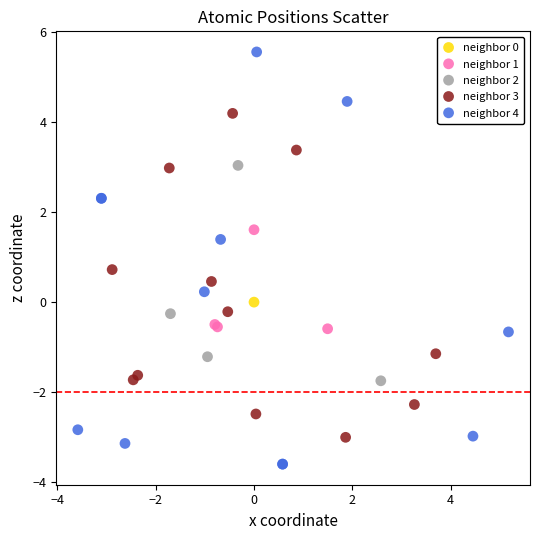

Which series contains the highest Y value?

neighbor 4